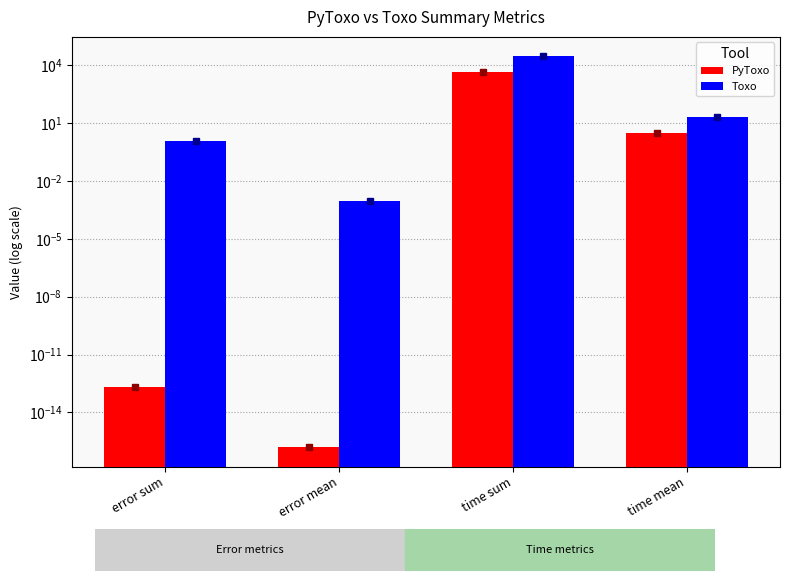

The PyToxo series shows 0.0 at error mean. True or false?

False